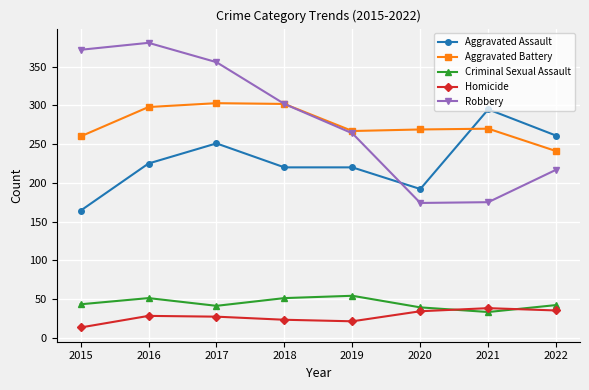

True or false: Aggravated Battery has more than 1 points higher than both neighbors.

True